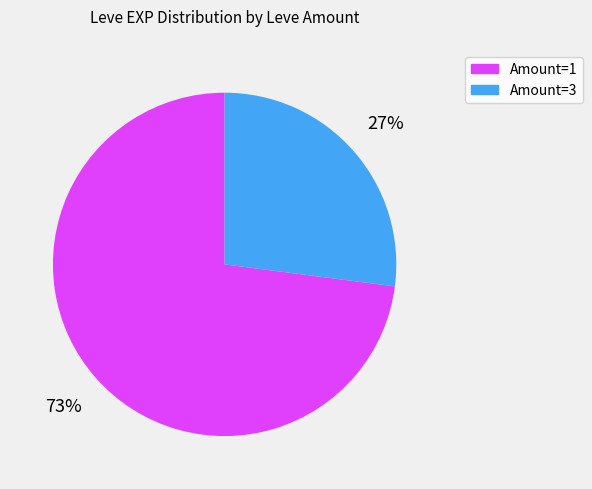

To the nearest percent, what is the difference between the largest and smallest slice percentages?

46%